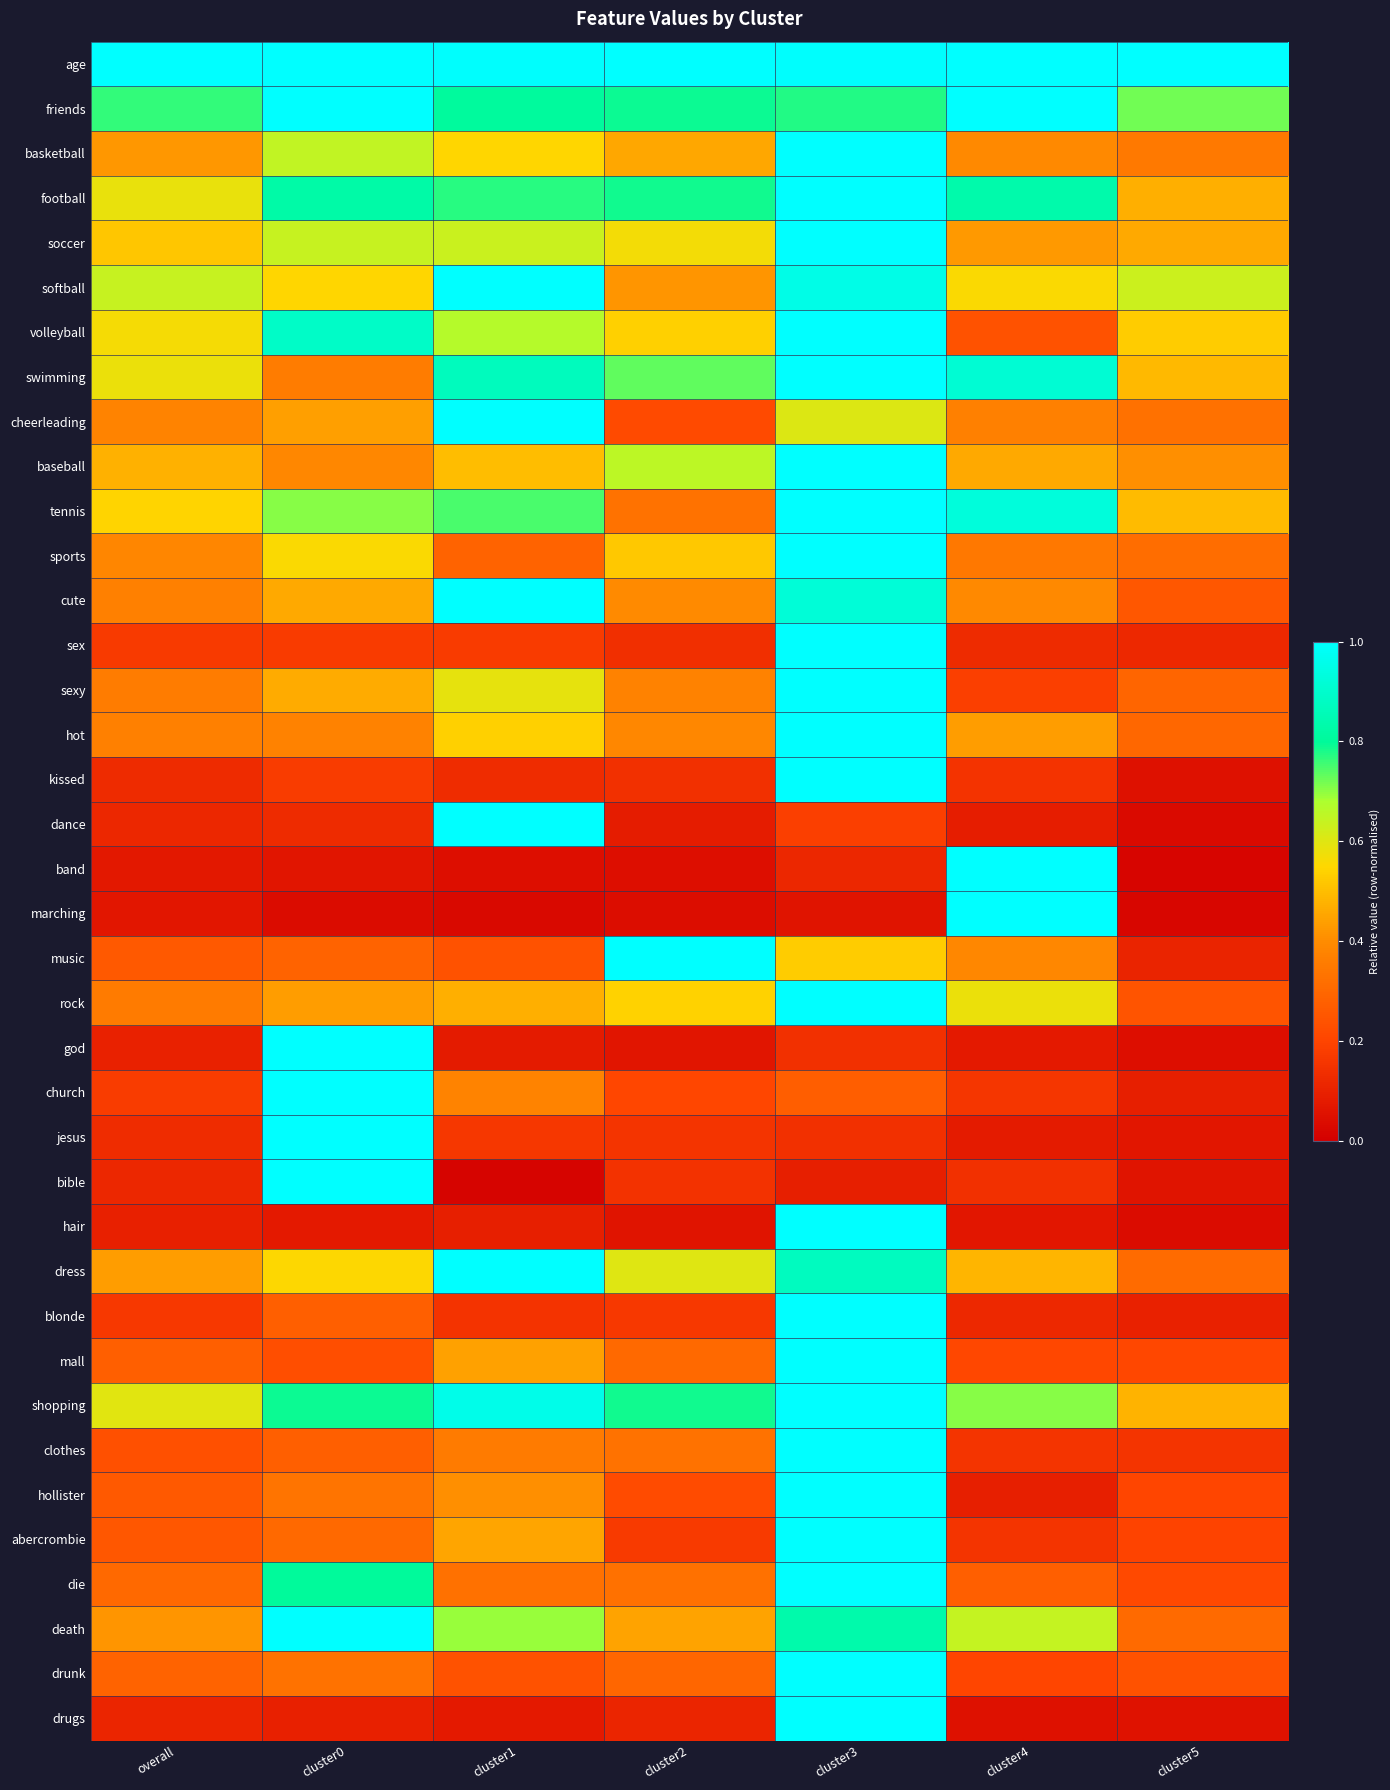

At how many categories does at least one series exceed 0?

7